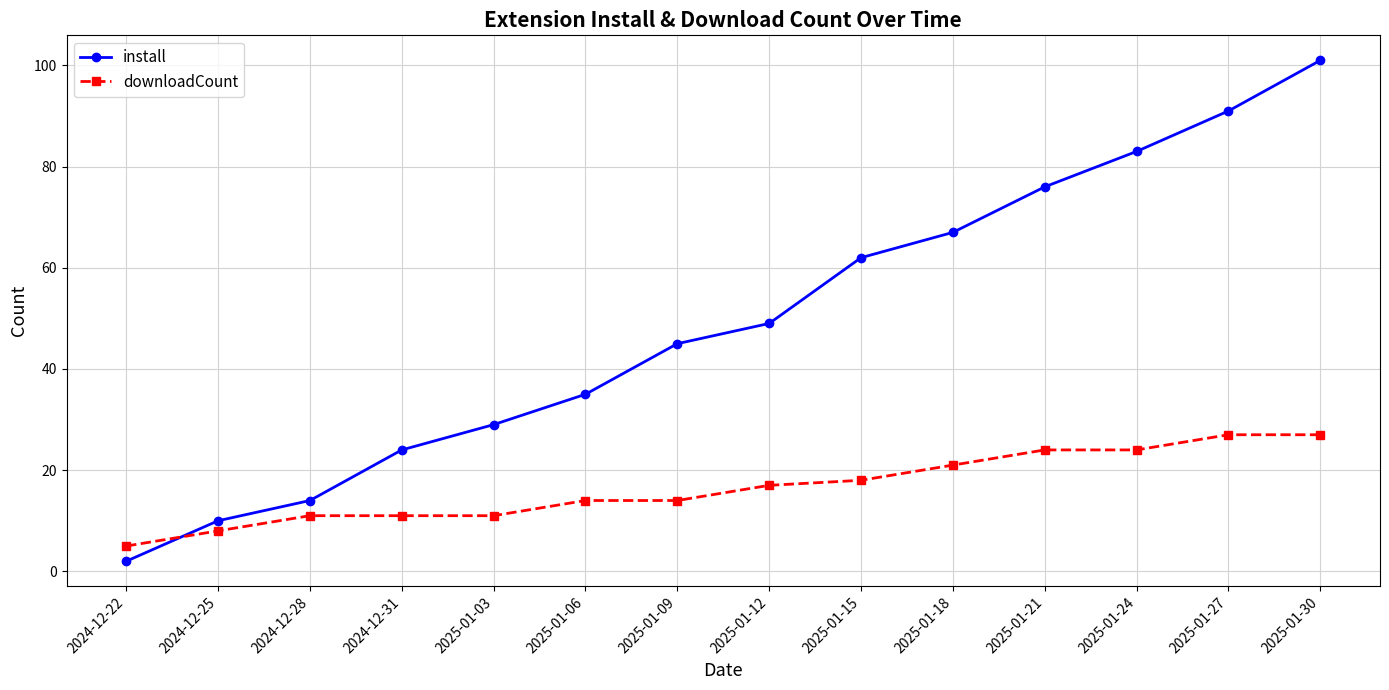

At which label does install reach its peak?

2025-01-30